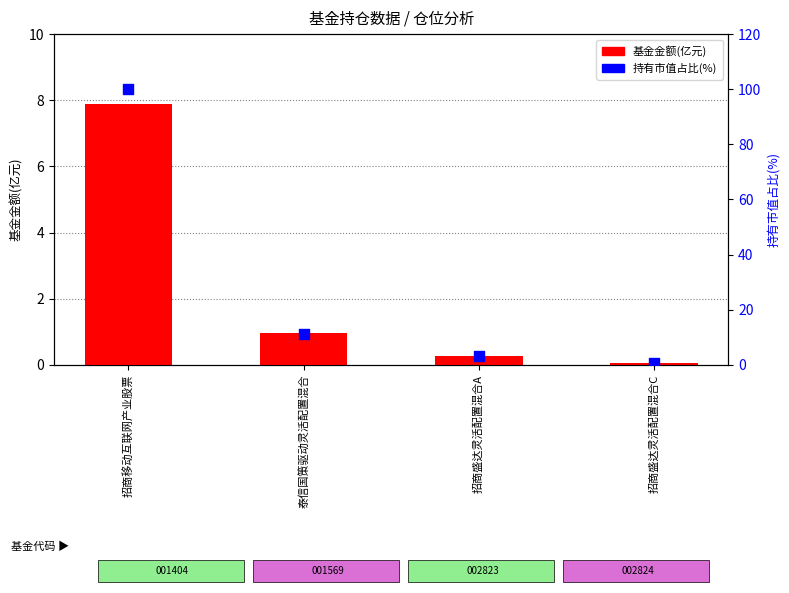

What are all the series names shown in the legend?

基金金额(亿元), 持有市值占比(%)